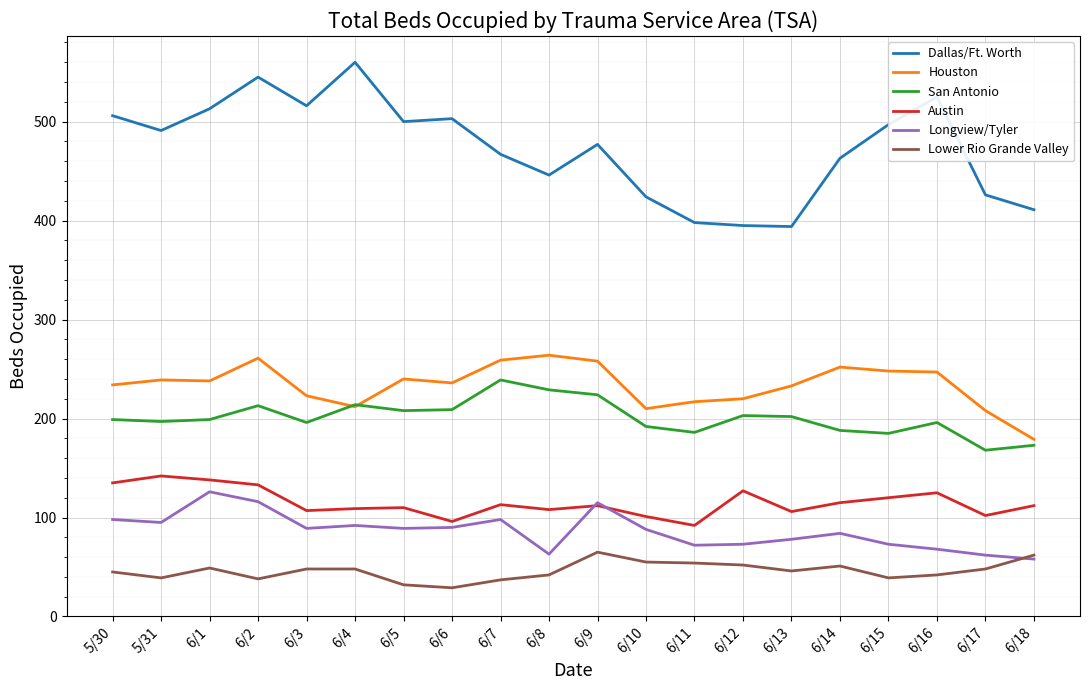

How many lines are shown in the chart?

6